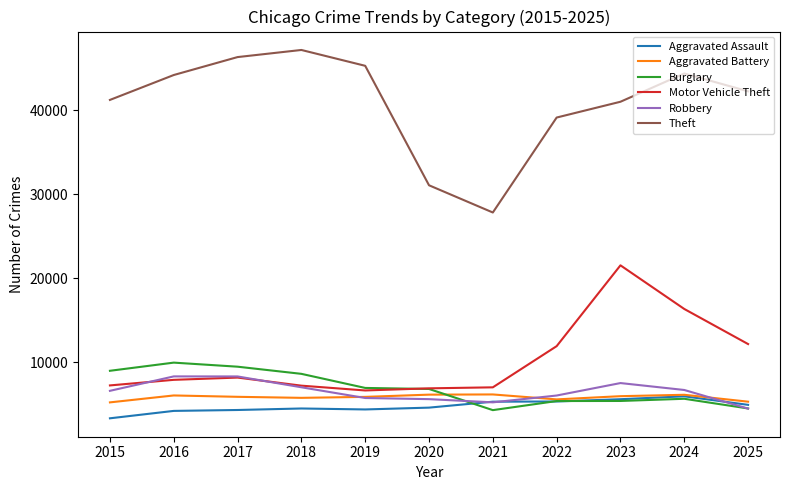

The value of Robbery at 2018 is 6996. True or false?

True